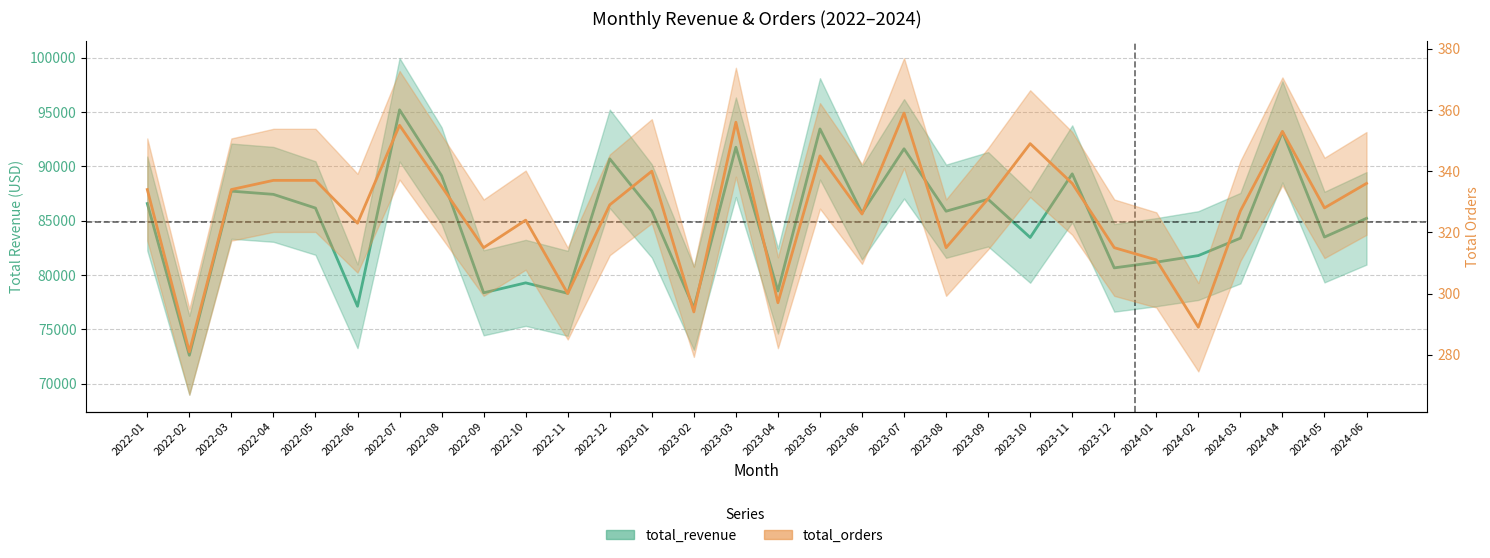

At which label is total_orders closest to 320?

2022-06